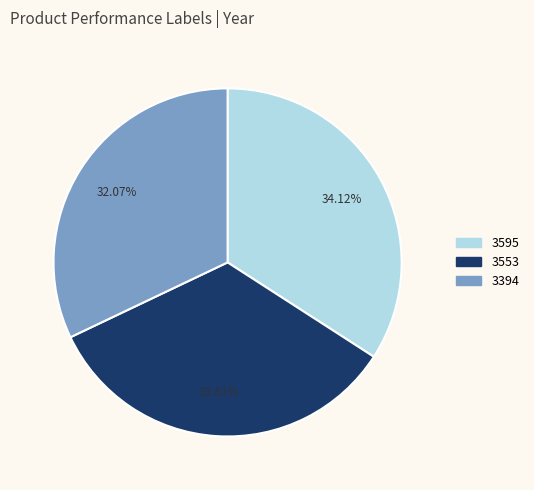

How many slices are in this pie chart?

3